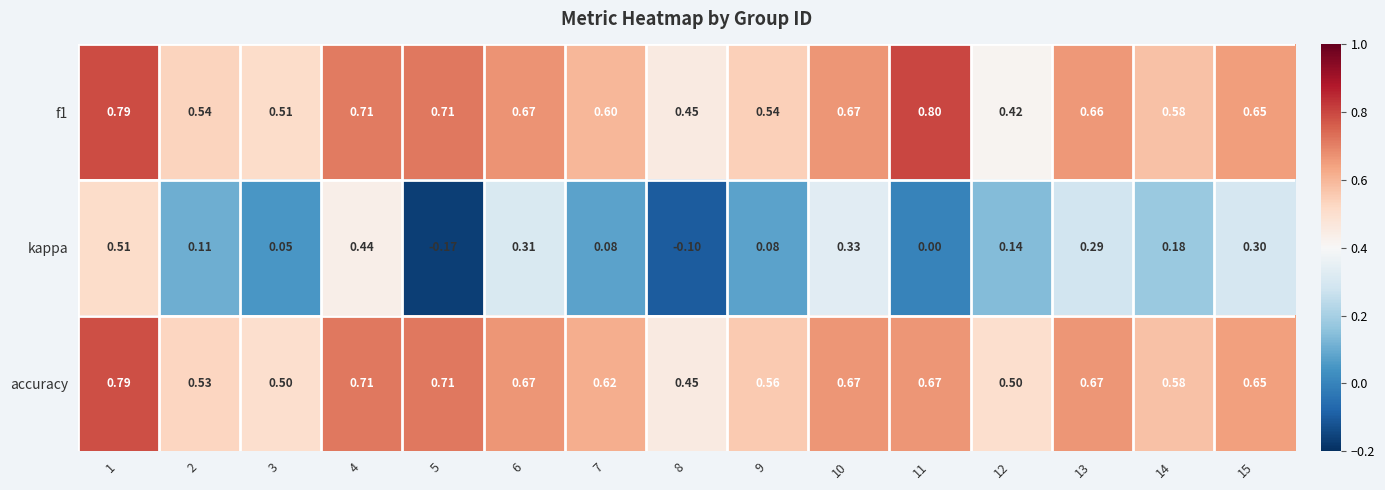

Which series has the largest range (max minus min)?

kappa